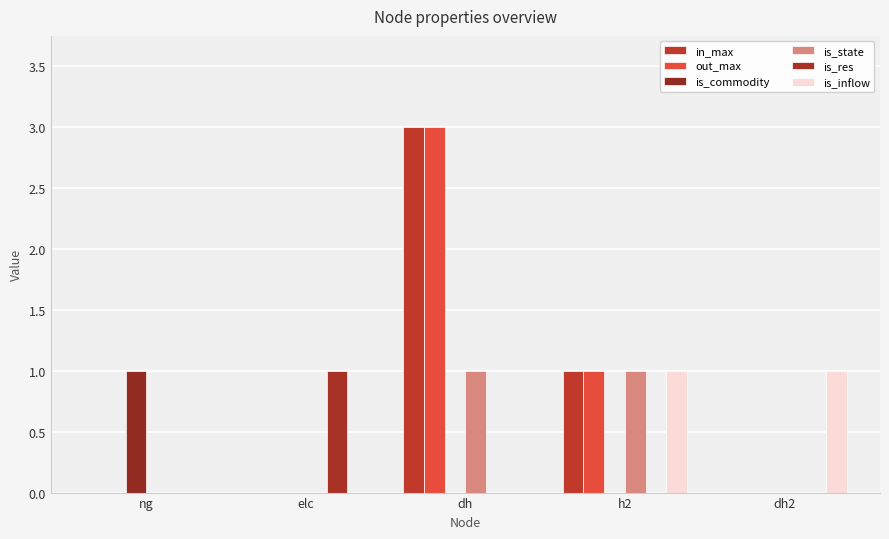

Reading left to right, extract all data points from this chart.

in_max: 0	0	3	1	0
out_max: 0	0	3	1	0
is_commodity: 1	0	0	0	0
is_state: 0	0	1	1	0
is_res: 0	1	0	0	0
is_inflow: 0	0	0	1	1